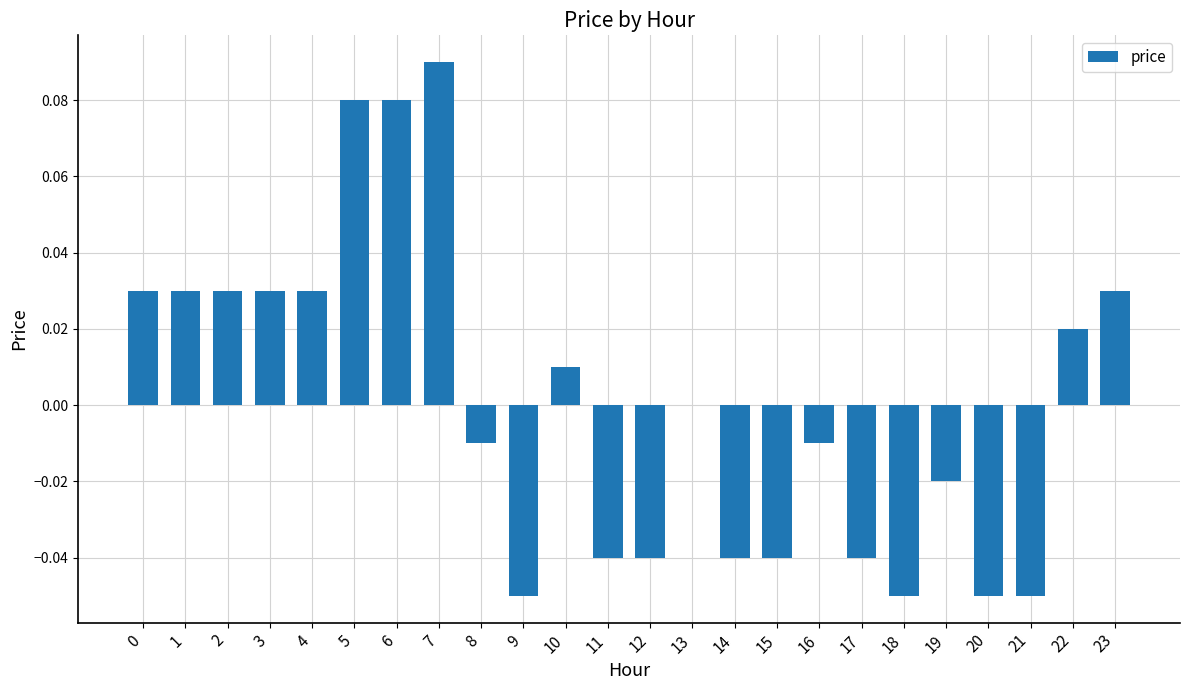

How many categories are shown in the chart?

24